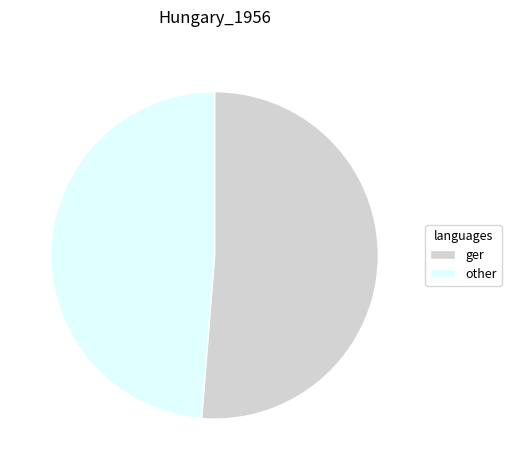

The other slice represents 49% of the pie. True or false?

True